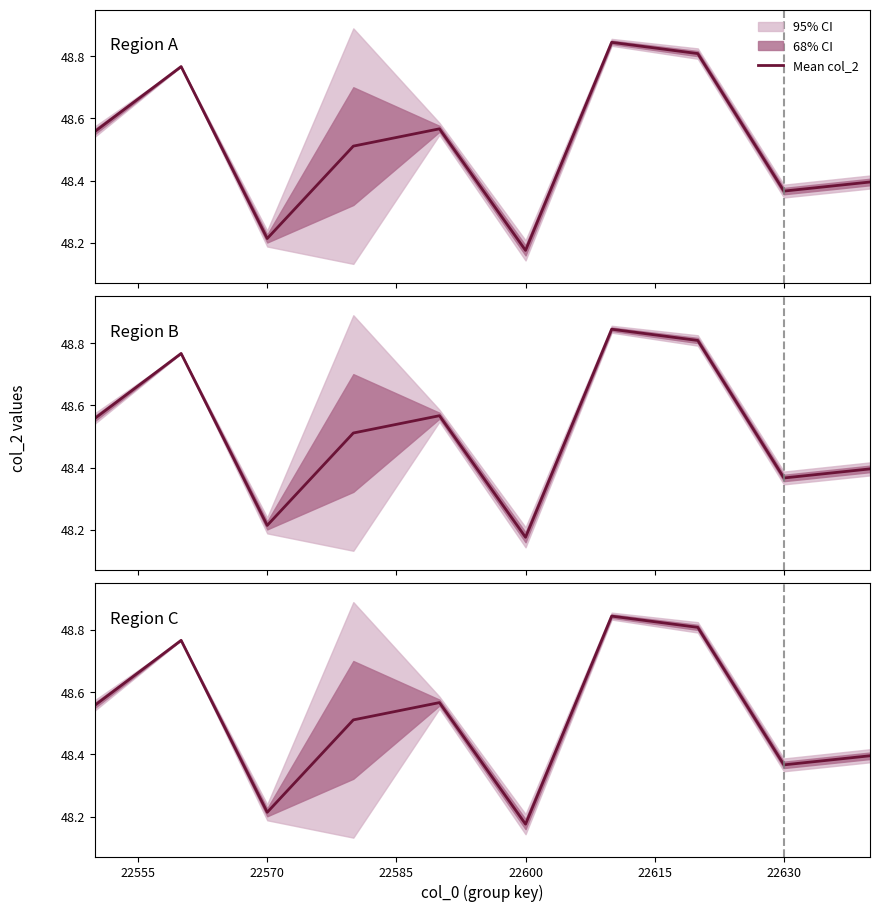

Where is the first local minimum?

22570